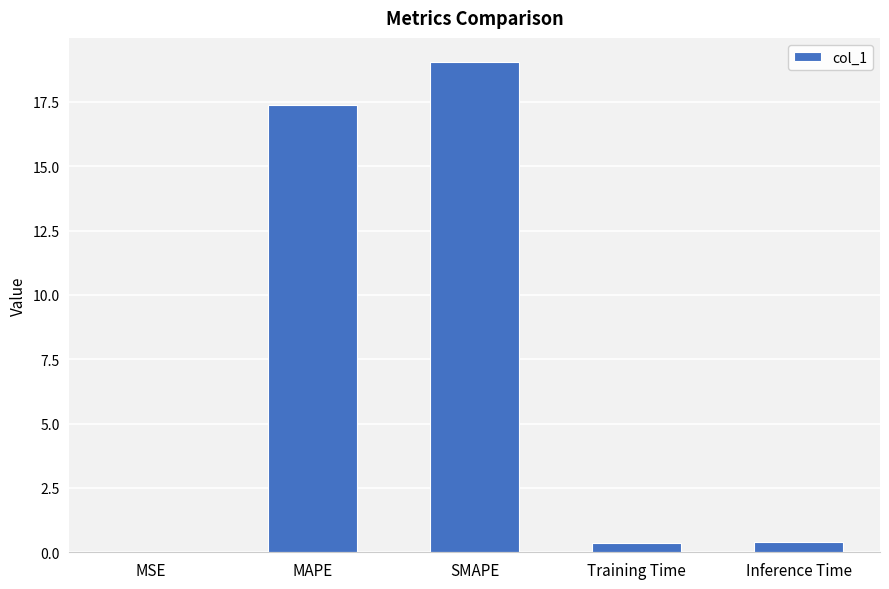

What is the maximum value shown in the chart?

19.0